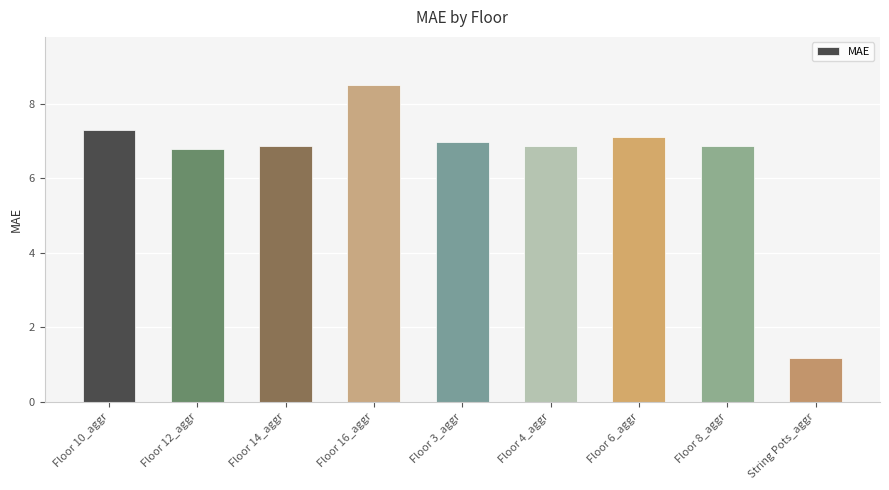

The value at Floor 4_aggr is 6.9. True or false?

True